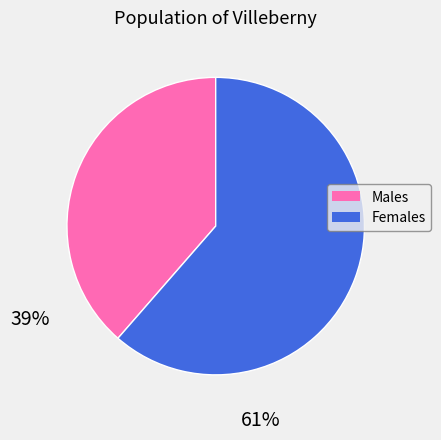

Does Females account for over 50% of the chart?

Yes